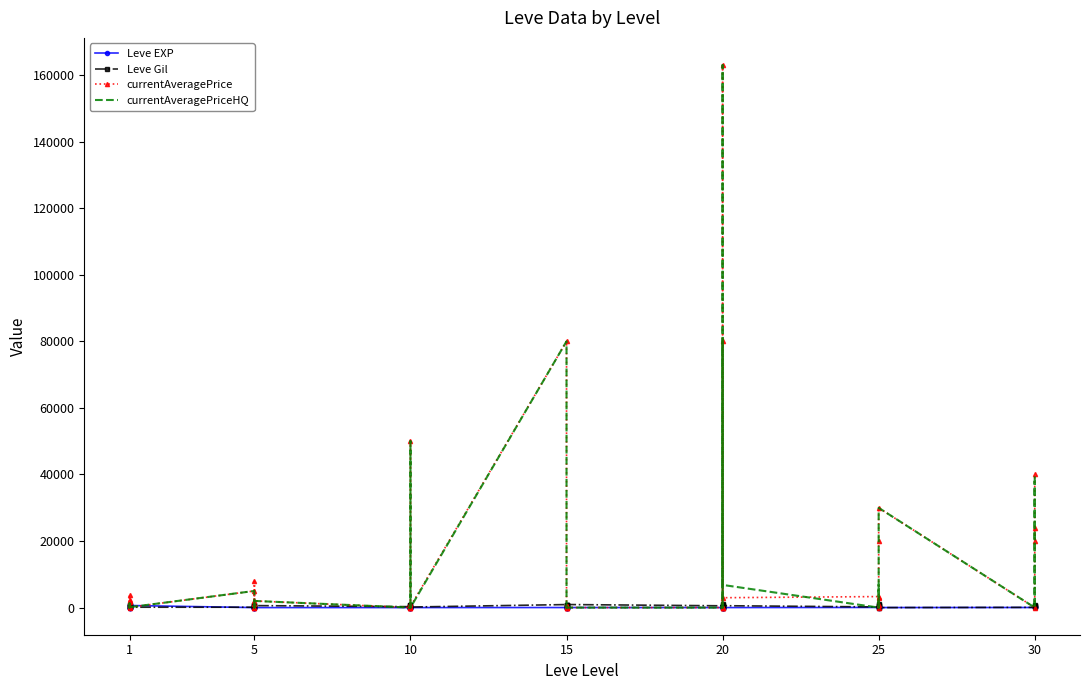

True or false: Leve EXP and Leve Gil cross at least once.

True